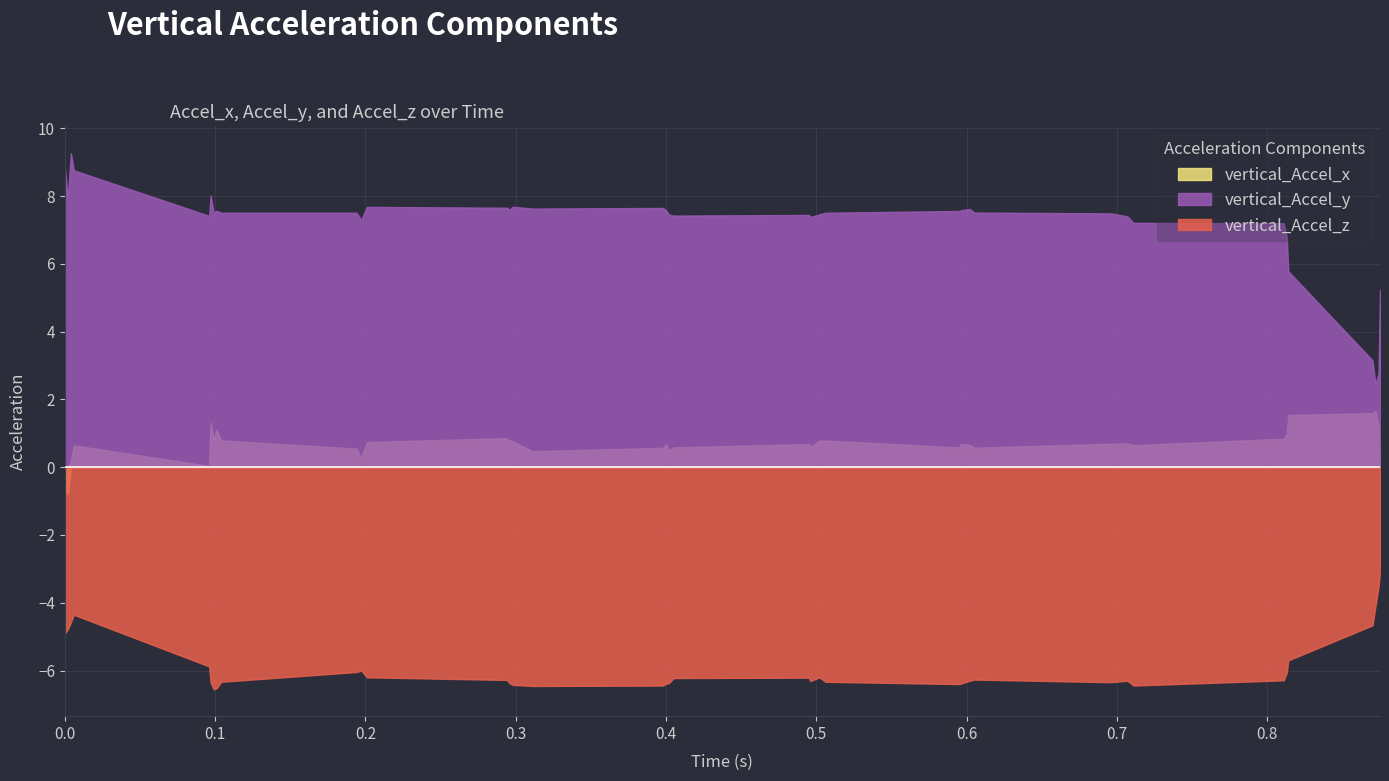

How many lines are shown in the chart?

3